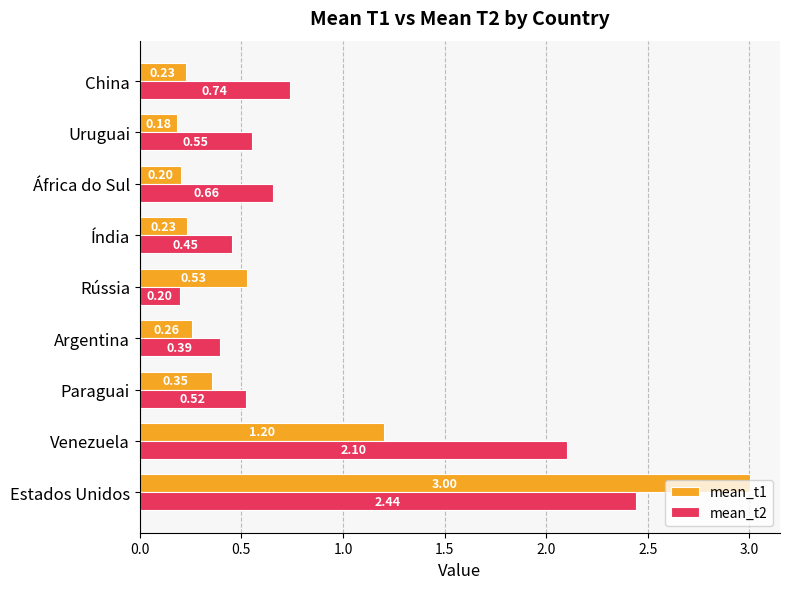

Which series changed the most between África do Sul and China?

mean_t2